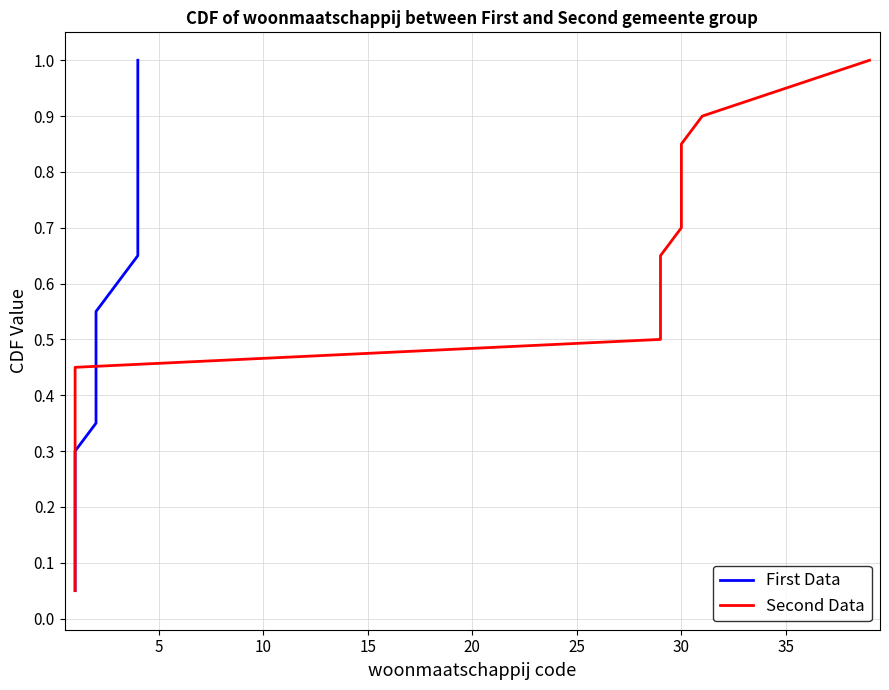

What is the difference between the maximum and minimum values in the First Data series?

0.9